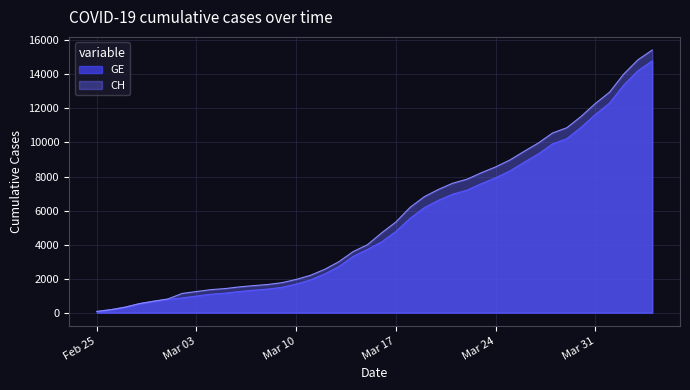

What is the value of the GE point at the 39th from the left?

14220